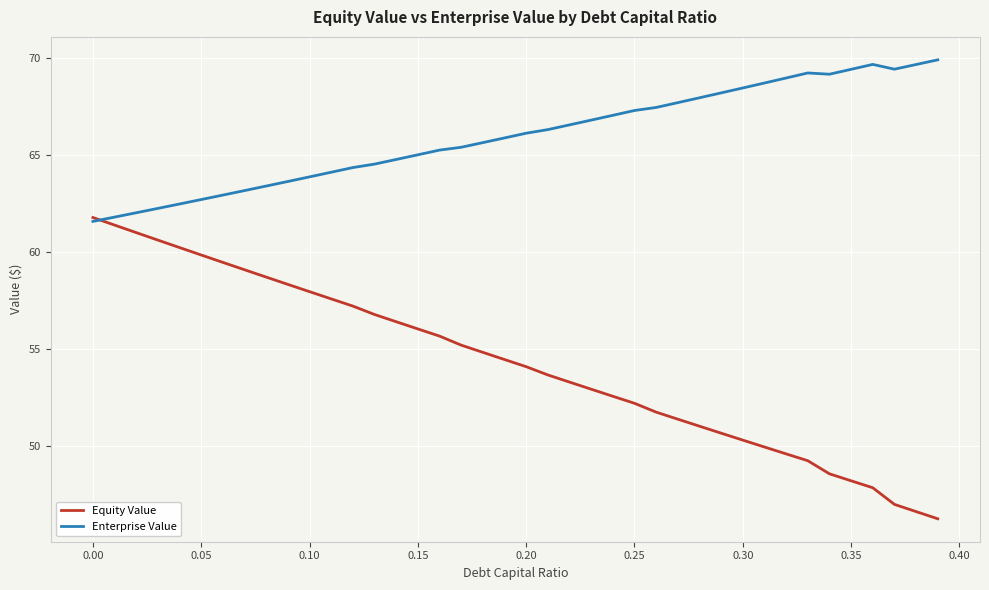

List the series in order of their peak value, highest first.

Enterprise Value, Equity Value